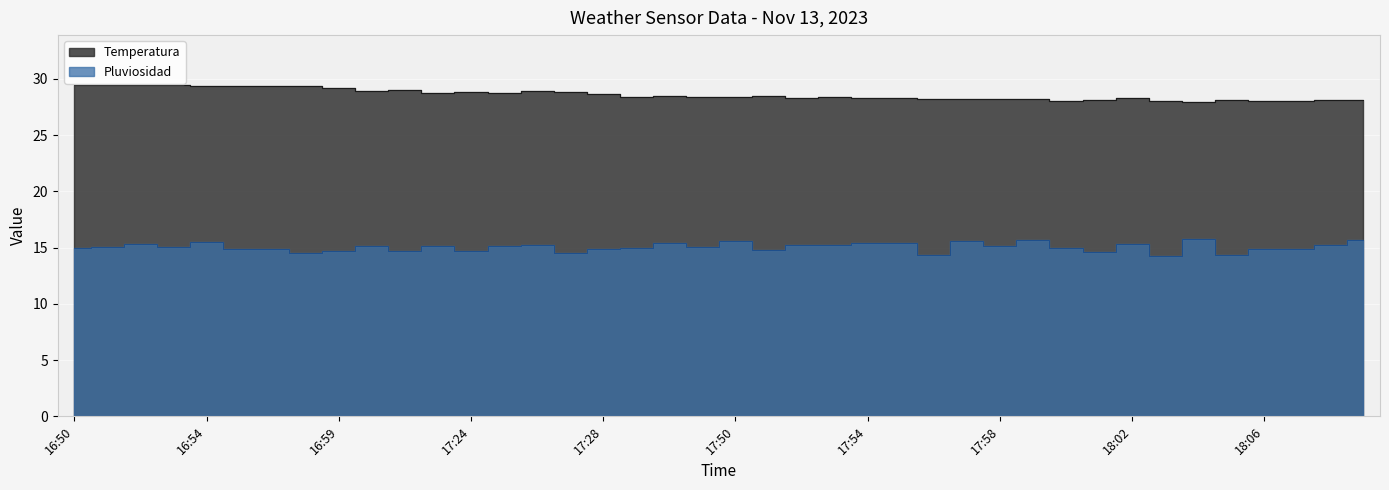

What is the value of the Pluviosidad point at the 9th from the left?

14.7